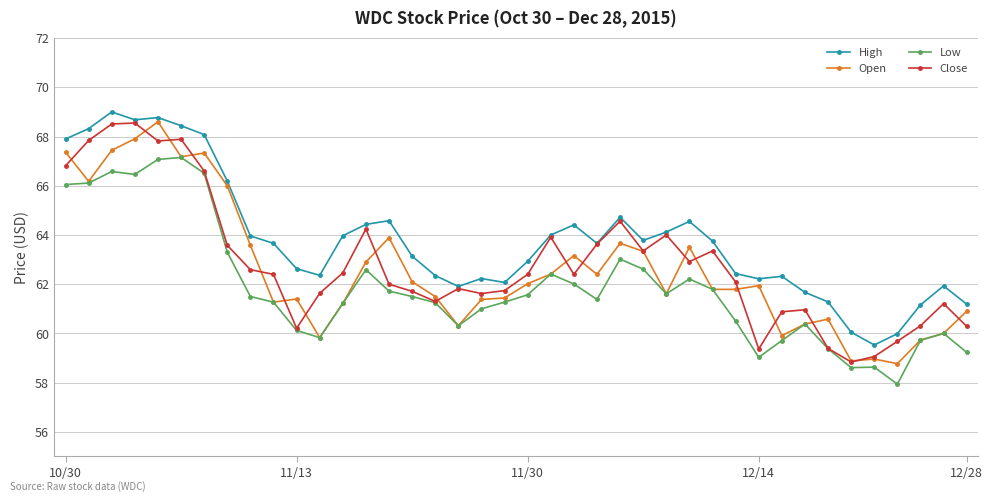

What is the value of the Close point at the 25th from the left?

64.6